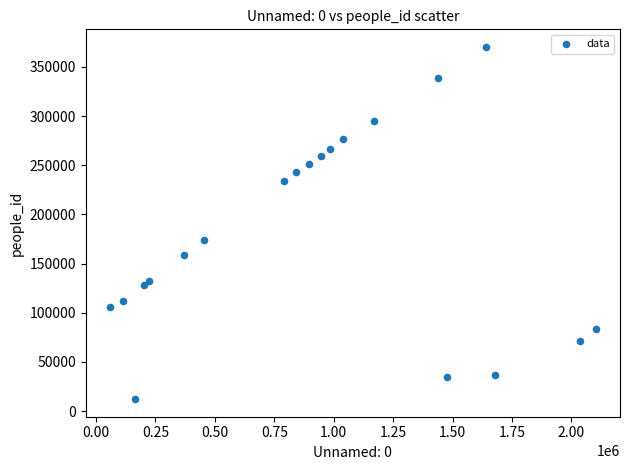

What Y value in the scatter plot is closest to 191200?

174288